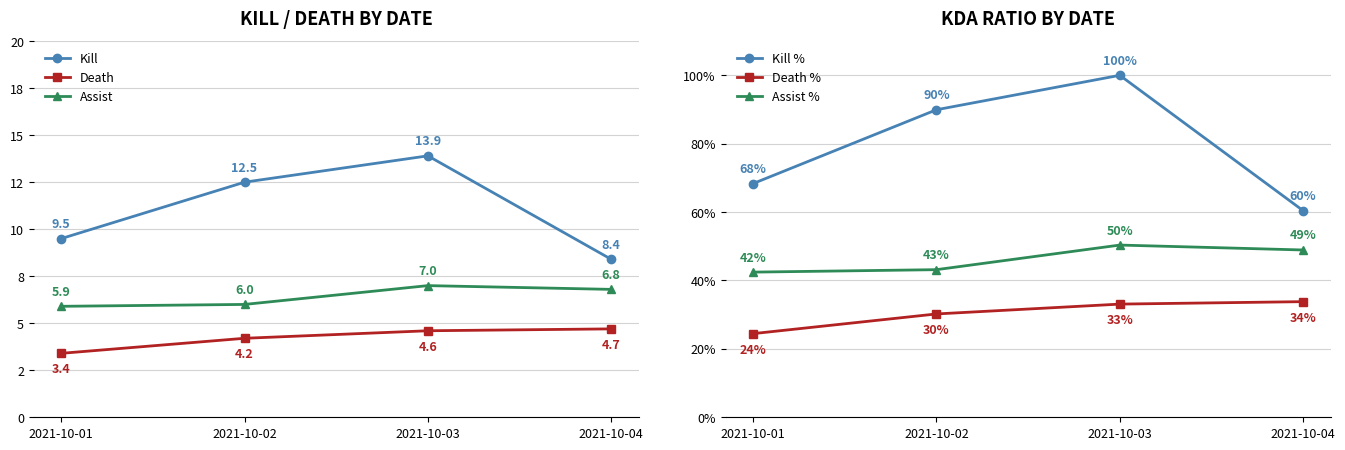

At 2021-10-04, list the series in order from smallest to largest.

Death, Assist, Kill, Death %, Assist %, Kill %